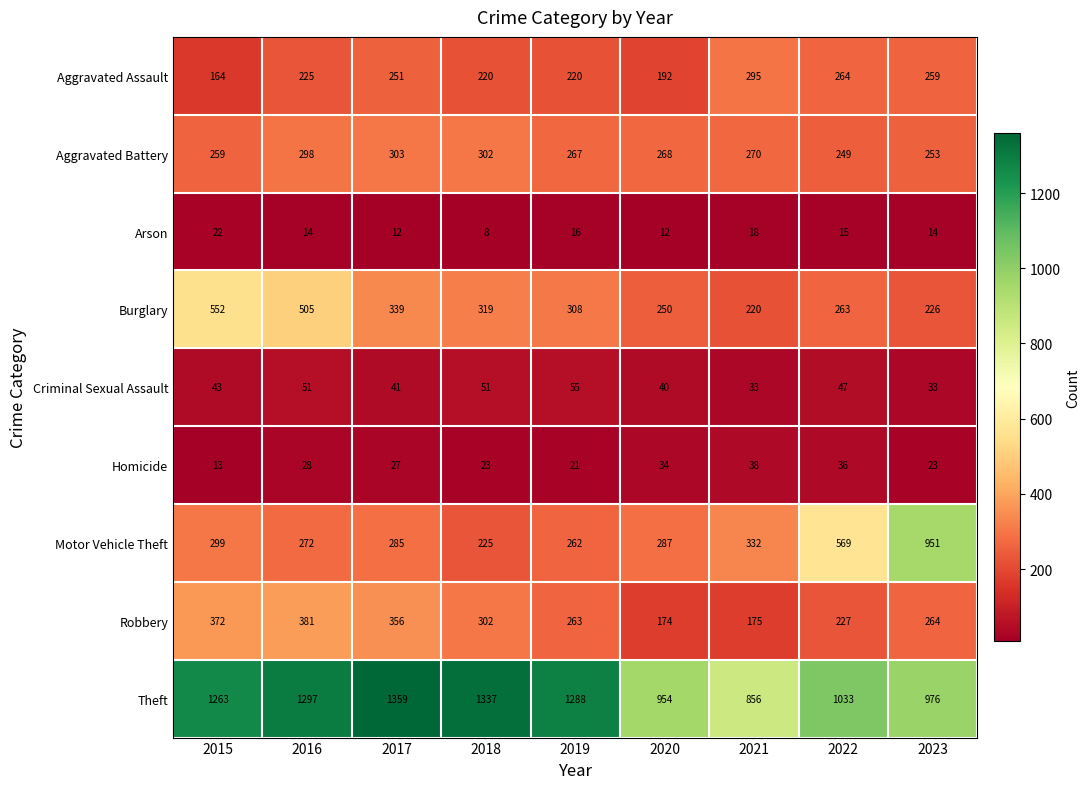

At which label does Robbery first exceed 264?

2015